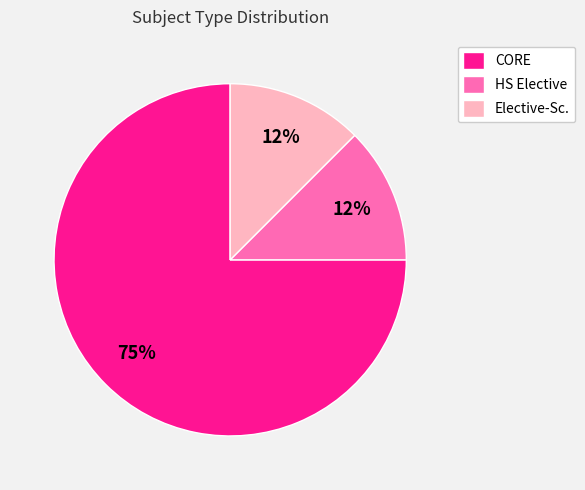

Is the sum of HS Elective and CORE greater than half?

Yes